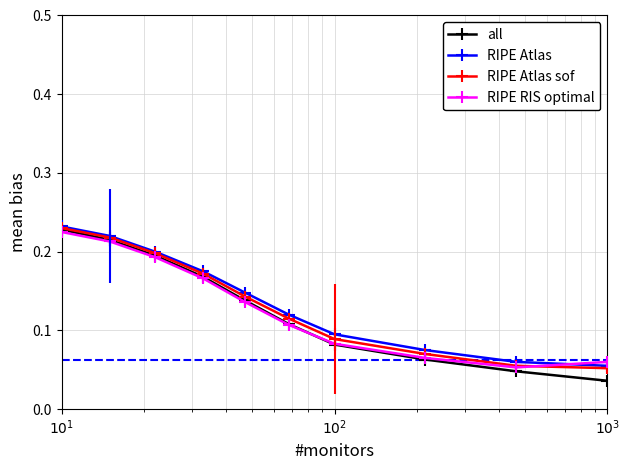

Which series has the largest range (max minus min)?

all